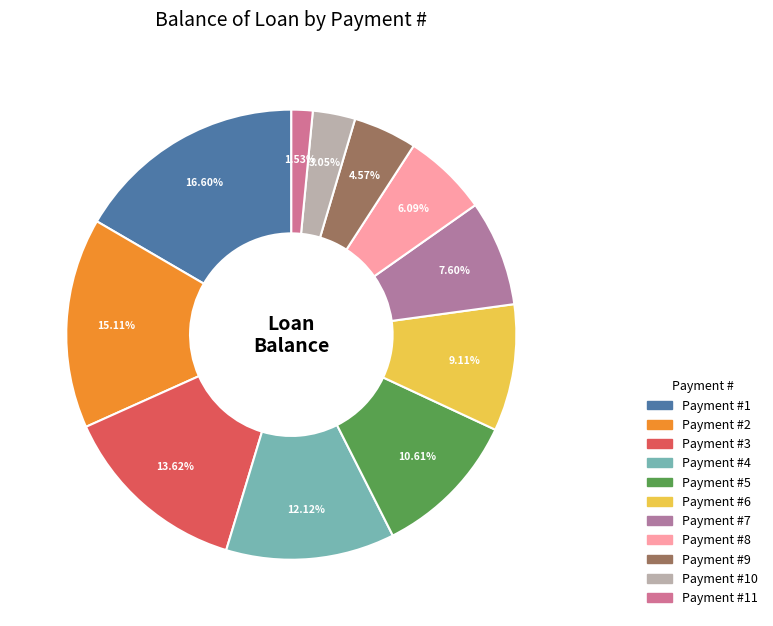

Is there a majority slice in this chart?

No